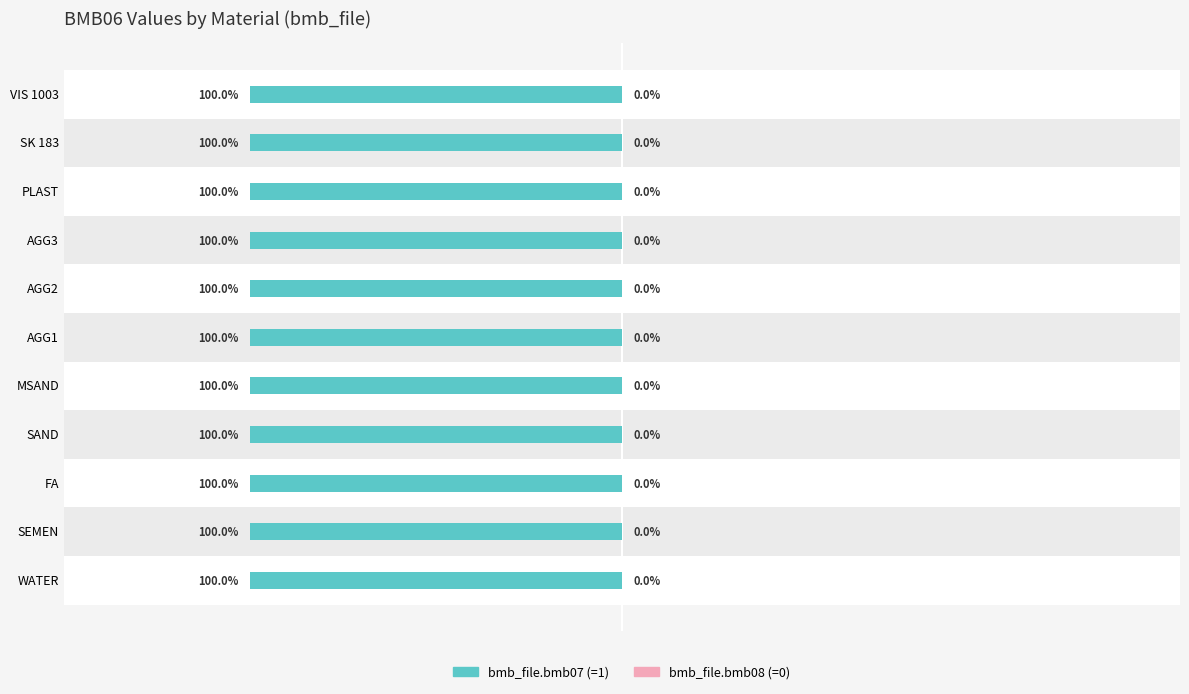

Which series has the largest total across all categories?

bmb_file.bmb07